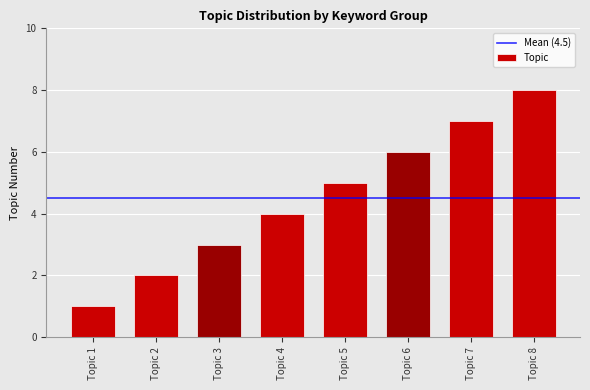

True or false: the data shows 3 at Topic 3.

True